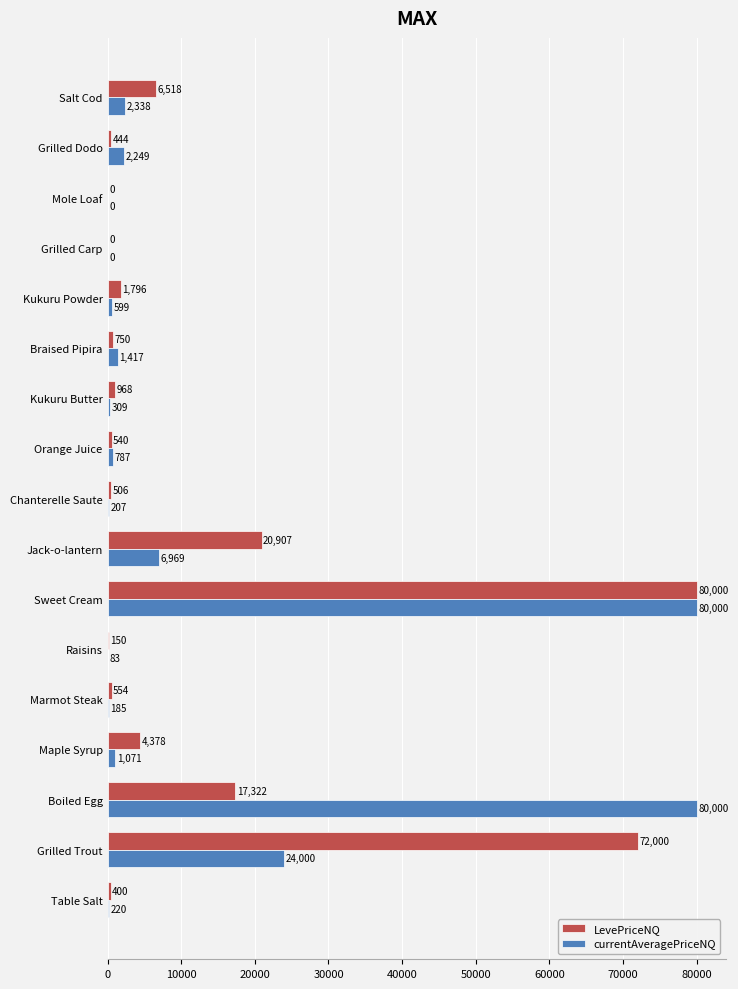

The value of LevePriceNQ at Chanterelle Saute is 506.4. True or false?

True